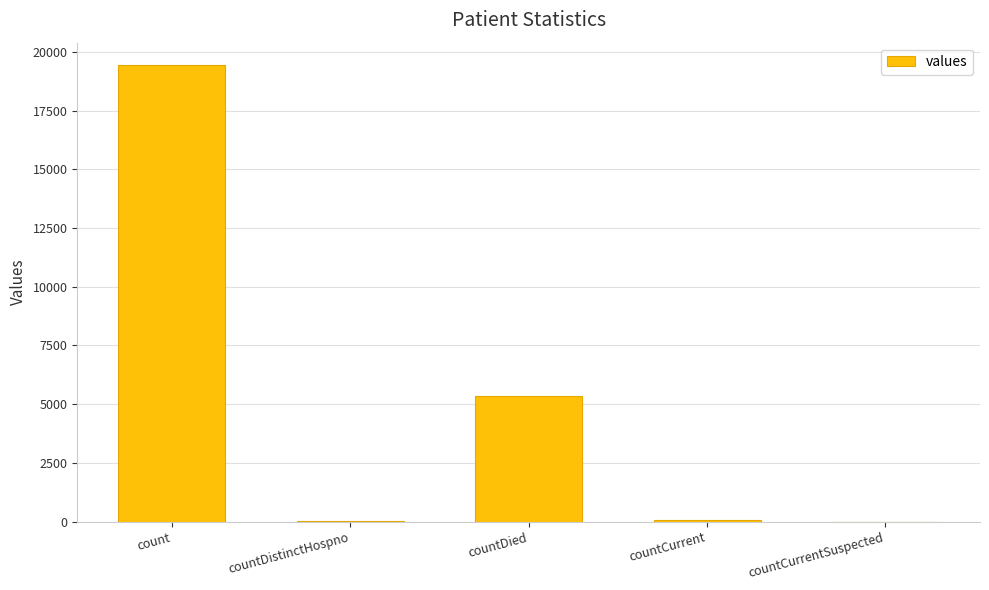

The chart shows a value of 19420 at count. True or false?

True